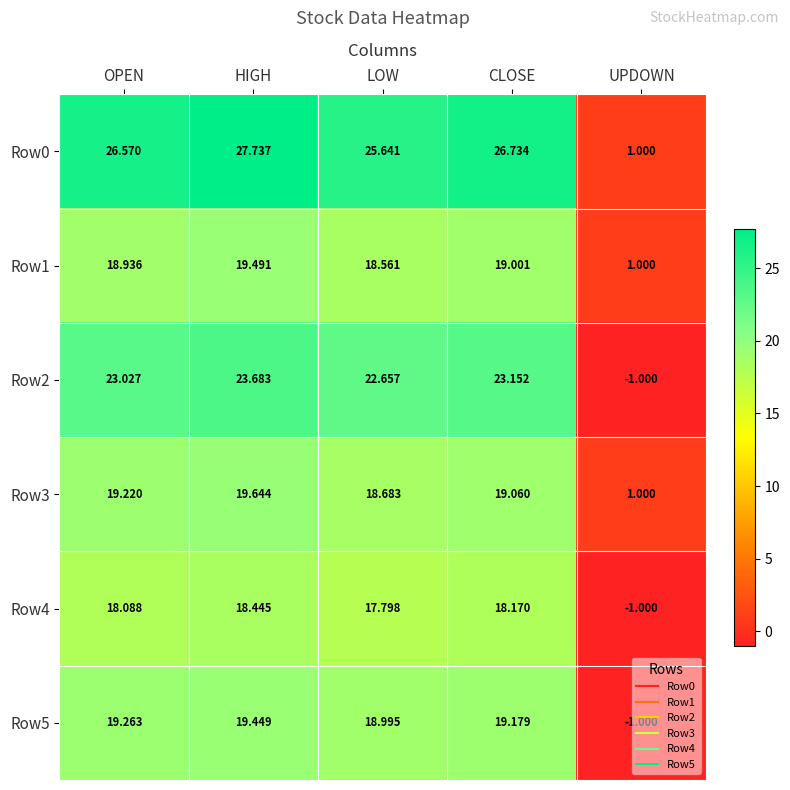

At which category is the sum across all series the highest?

HIGH